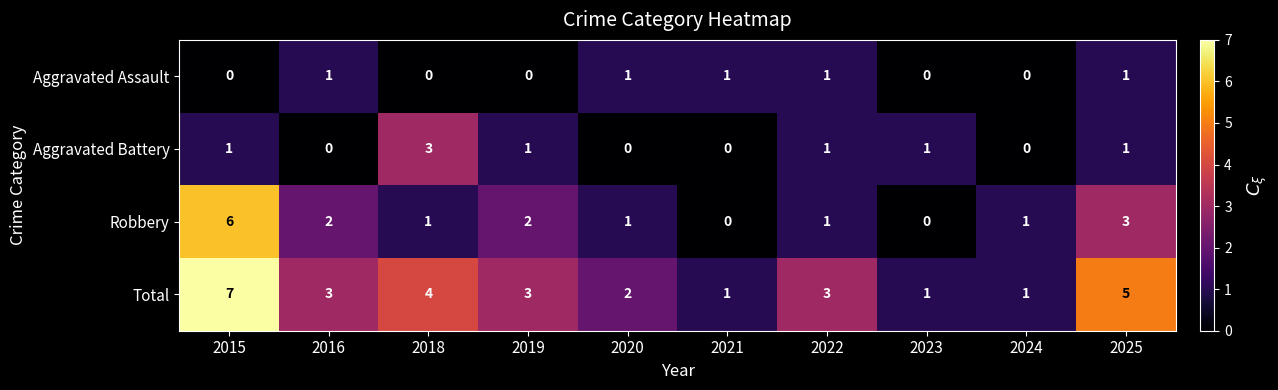

At 2019, list the series in order from smallest to largest.

Aggravated Assault, Aggravated Battery, Robbery, Total